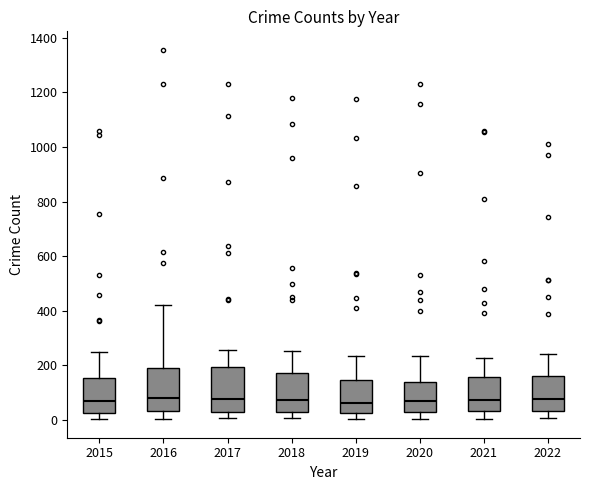

Reading left to right, transcribe this box plot: for each box, give where its median line is, the range the box spans, and where its two whiskers end, as read against the y-axis. The values are not printed on the chart, so give them approximately, as read against the axis.

2015: median 60, box 20 to 160, whiskers 0 to 240
2016: median 80, box 40 to 180, whiskers 0 to 420
2017: median 80, box 20 to 200, whiskers 0 to 260
2018: median 80, box 40 to 180, whiskers 0 to 260
2019: median 60, box 20 to 140, whiskers 0 to 240
2020: median 80, box 40 to 140, whiskers 0 to 240
2021: median 80, box 40 to 160, whiskers 0 to 220
2022: median 80, box 40 to 160, whiskers 0 to 240